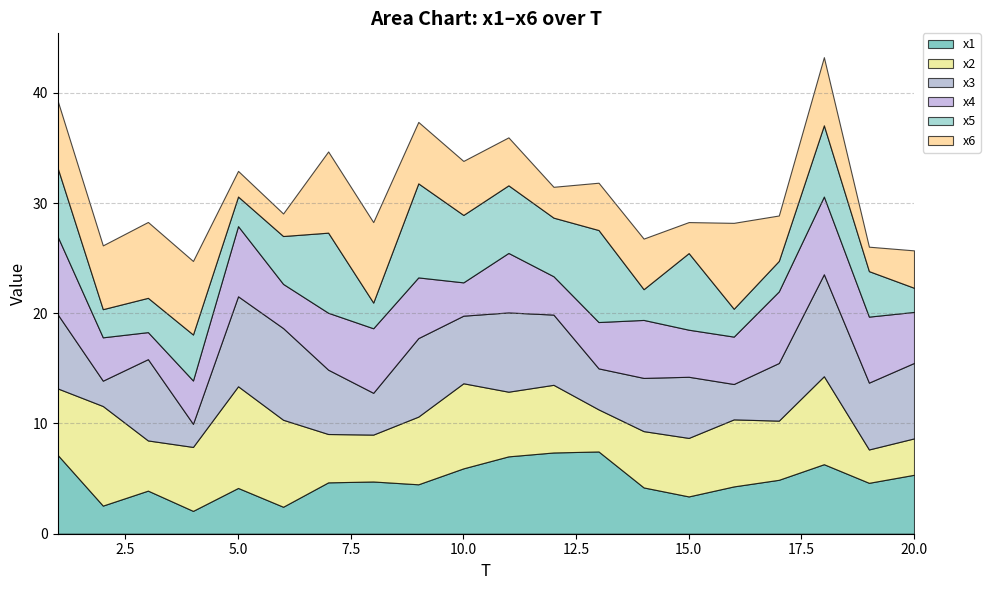

True or false: x3 has more than 0 points higher than both neighbors.

True